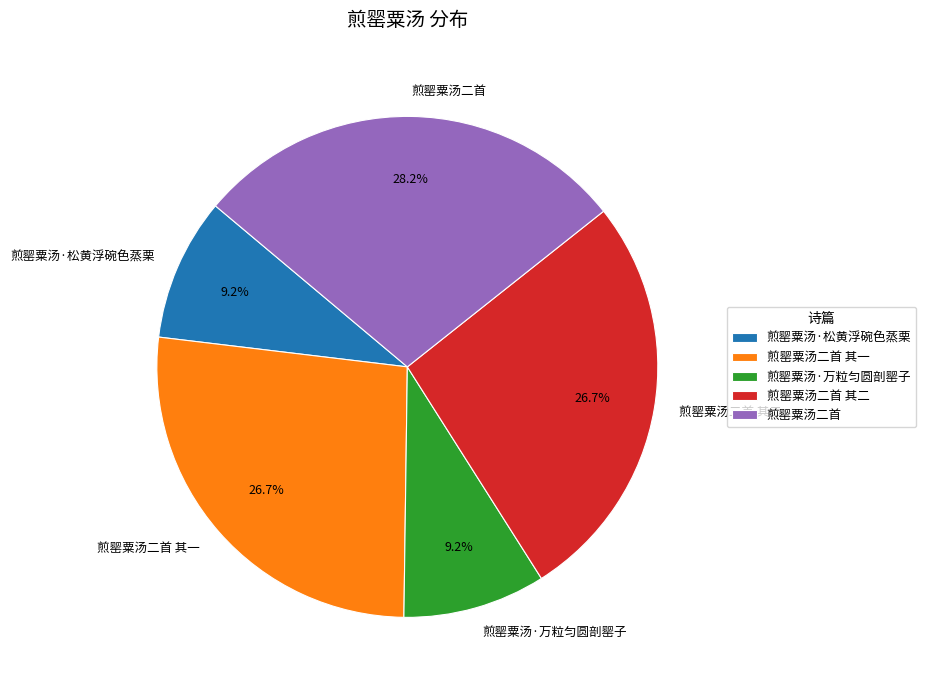

Between 煎罂粟汤·松黄浮碗色蒸栗 and 煎罂粟汤二首 其二, which is larger?

煎罂粟汤二首 其二